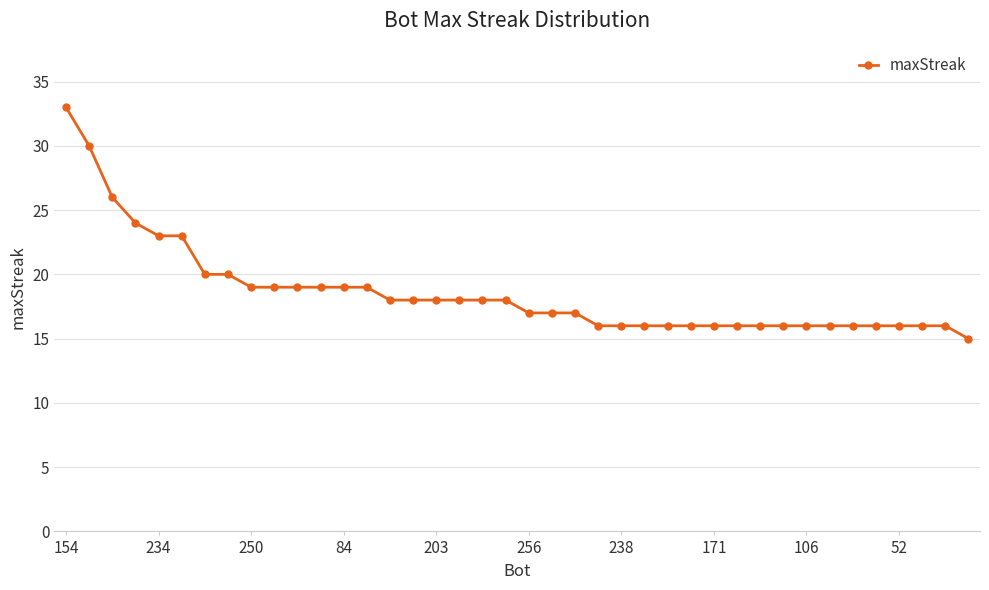

What is the minimum value shown in the chart?

15